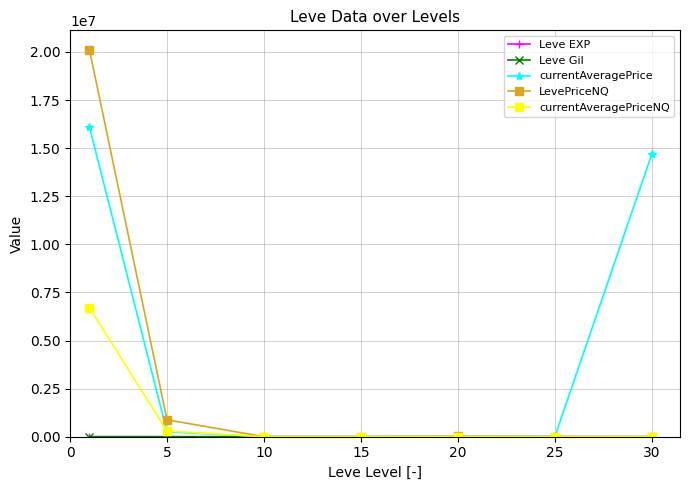

In LevePriceNQ, how many points are higher than both neighbors (excluding endpoints)?

1